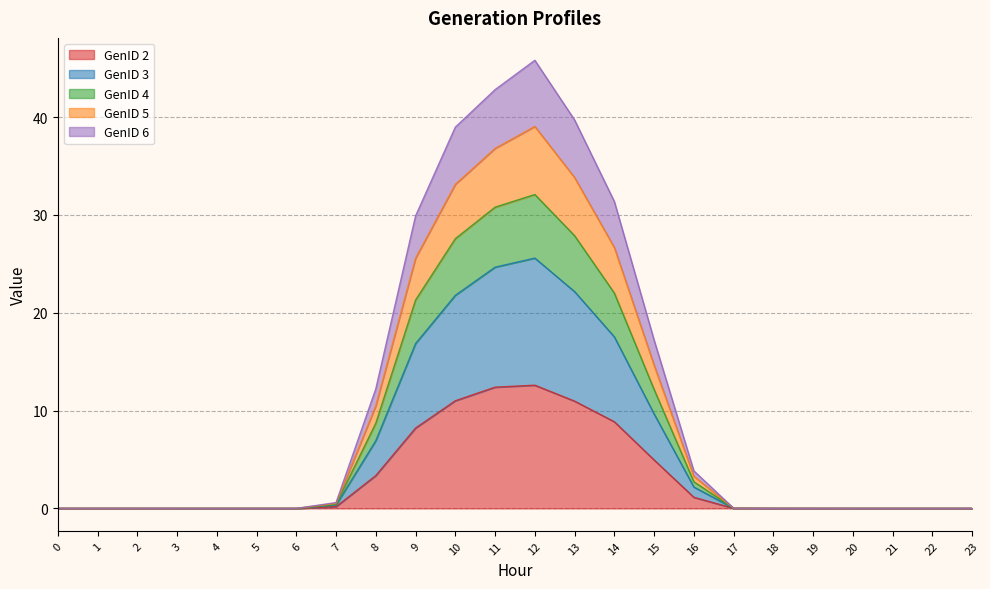

What is the total value across all series at 8?

12.2